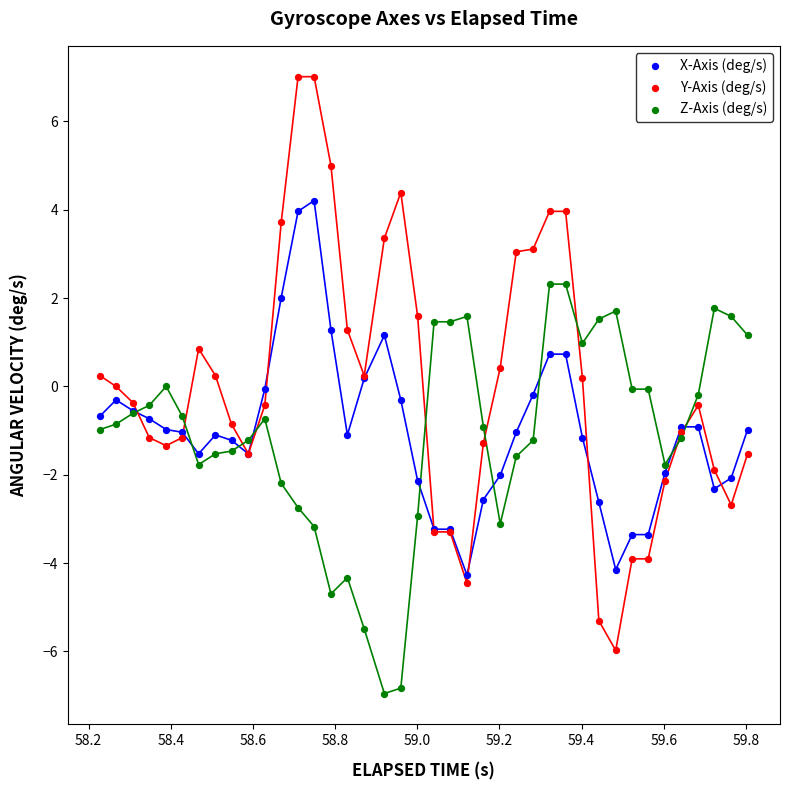

Which series reaches the maximum Y coordinate?

Y-Axis (deg/s)